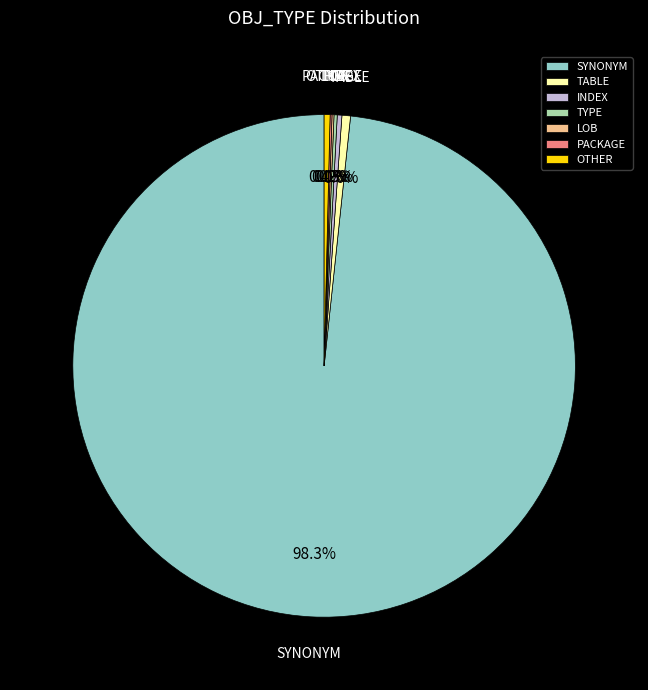

Which has a higher value, INDEX or SYNONYM?

SYNONYM